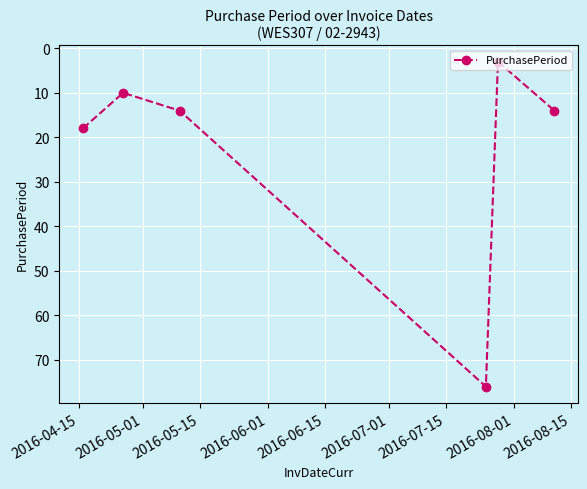

What is the smallest value displayed?

3